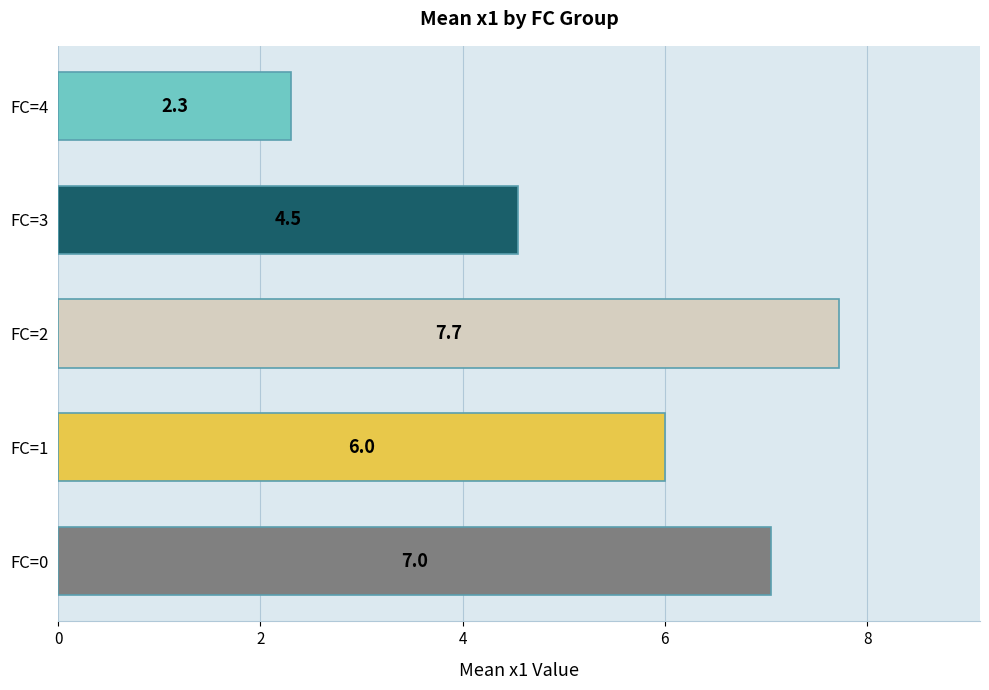

What is the change in value from FC=3 to FC=4?

-2.2